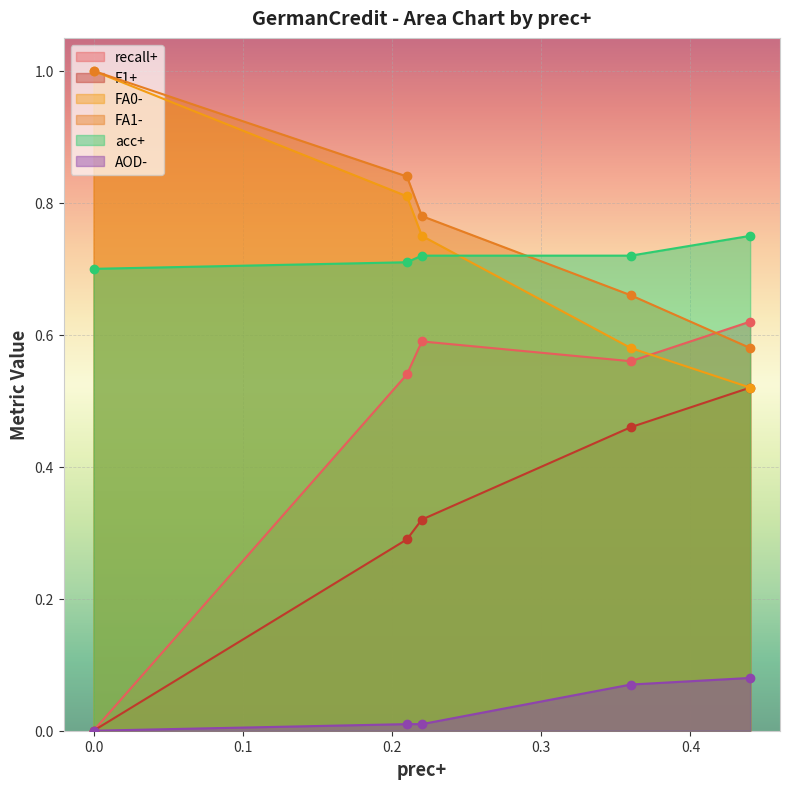

What is the difference between the FA1- values at 0.21 and 0.22?

0.1